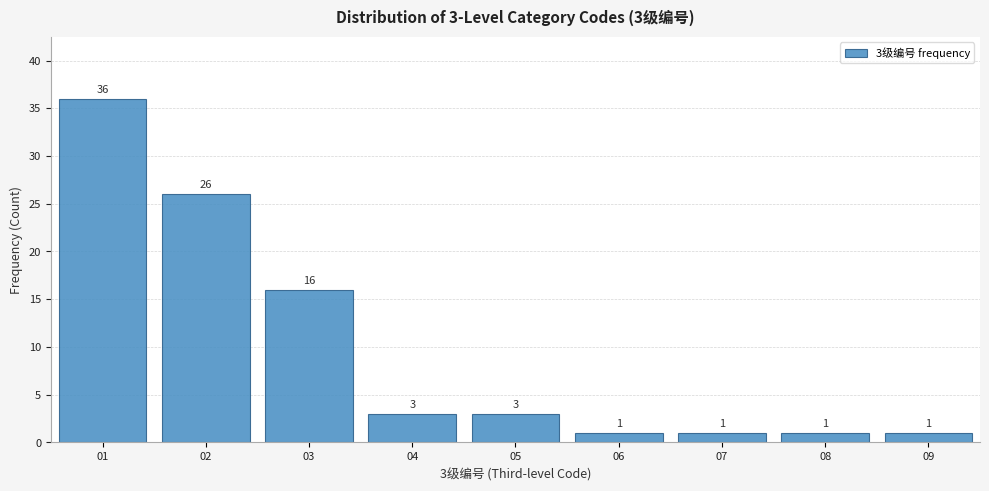

Over which range of the x-axis is the bar tallest?

0.5 to 1.5